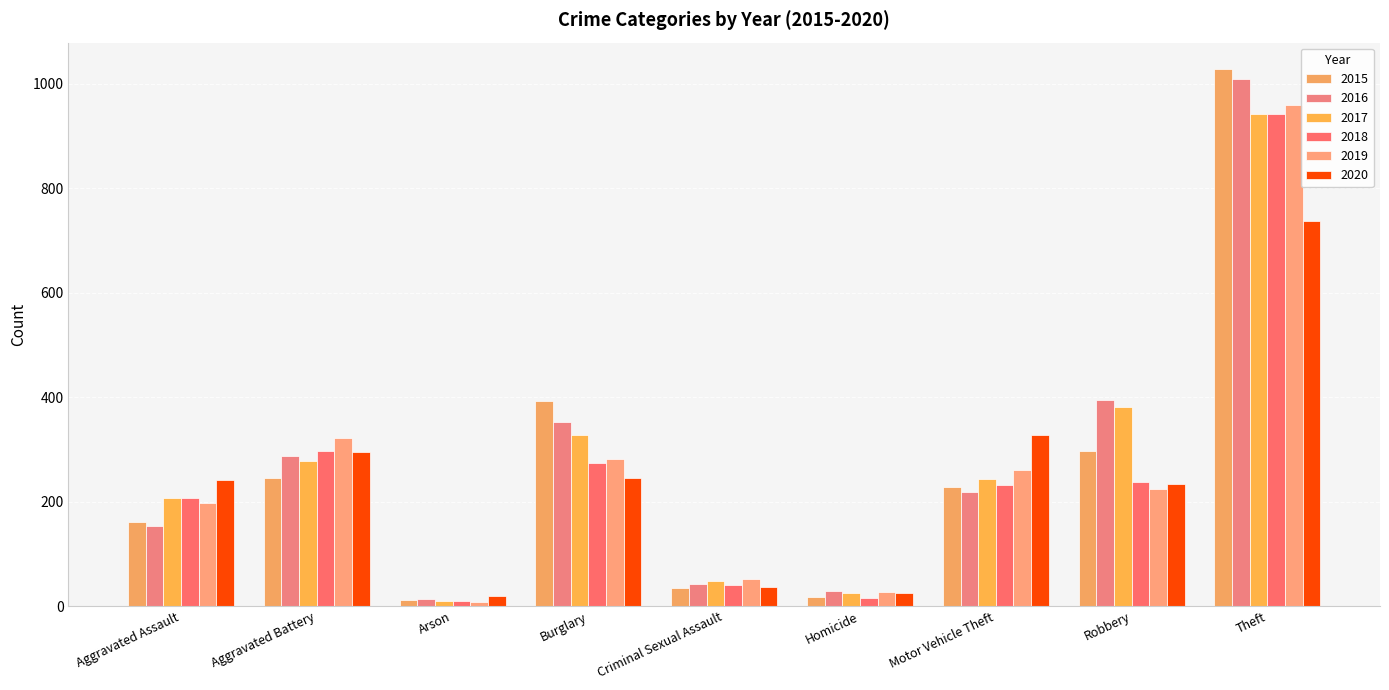

What position from the right is Robbery?

2